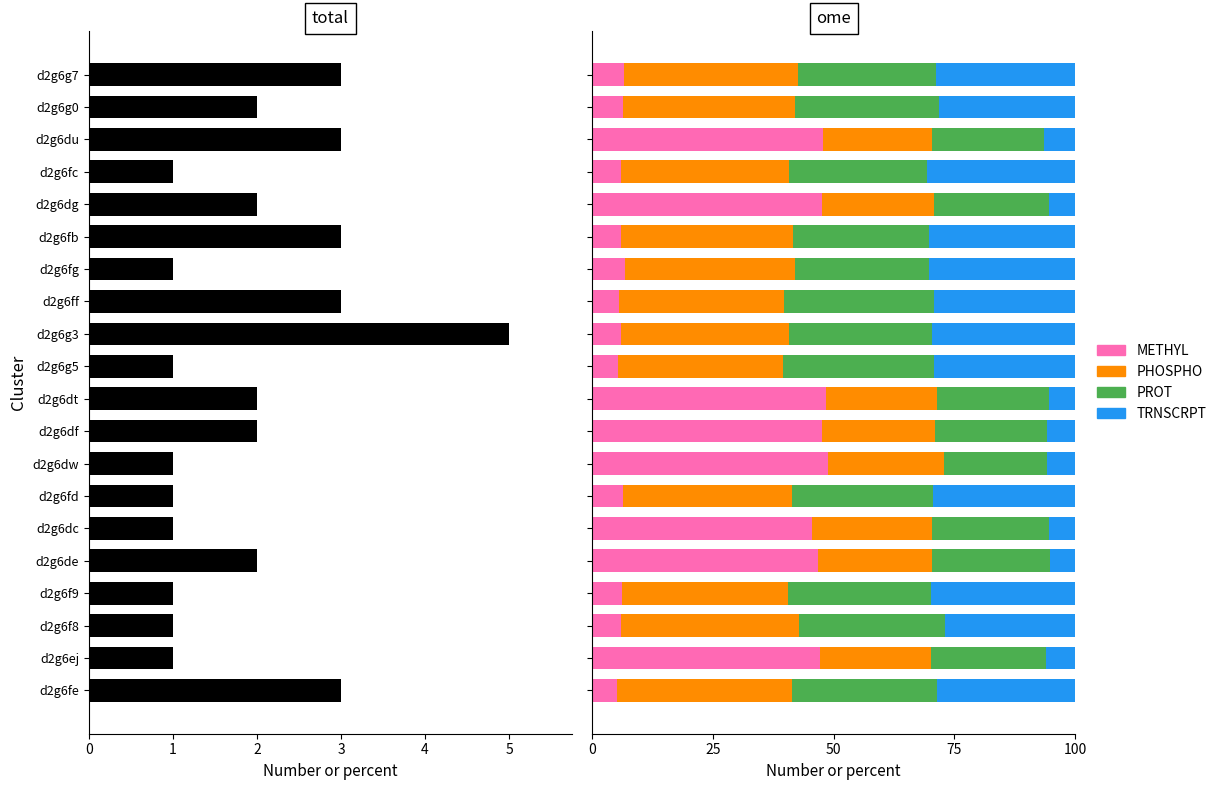

At how many categories does at least one series exceed 16?

20